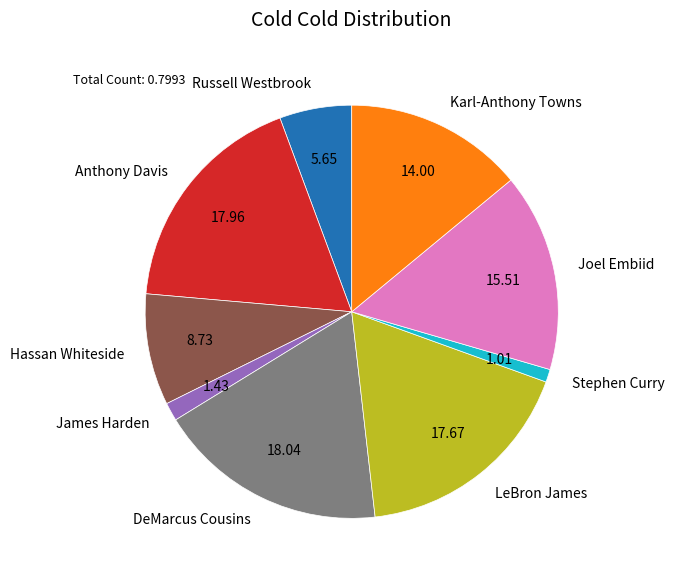

Is the sum of Joel Embiid and Anthony Davis greater than half?

No